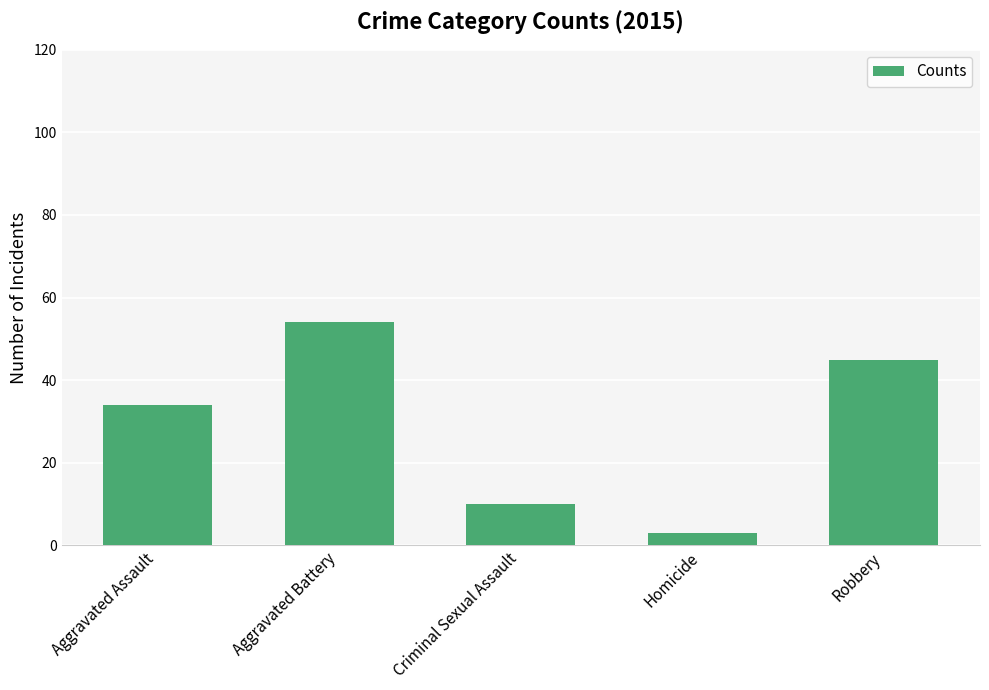

Reading left to right, list all the values displayed in this chart.

34	54	10	3	45